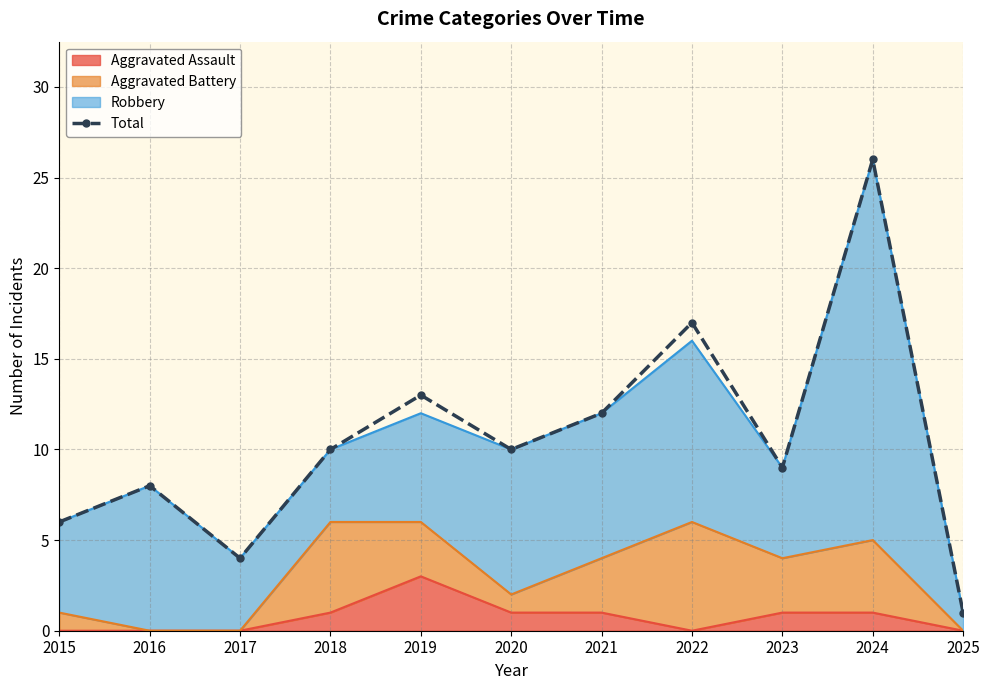

What is the sum of the values at 2018 and 2016?

18